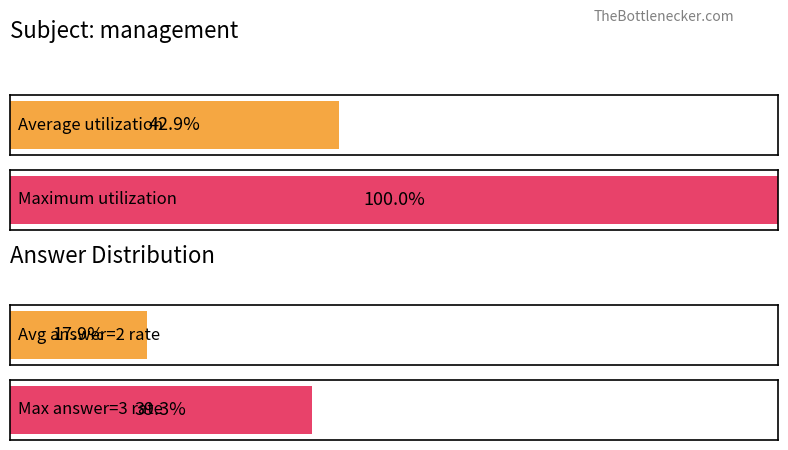

The Maximum utilization series shows 30 at VAL 30. True or false?

False